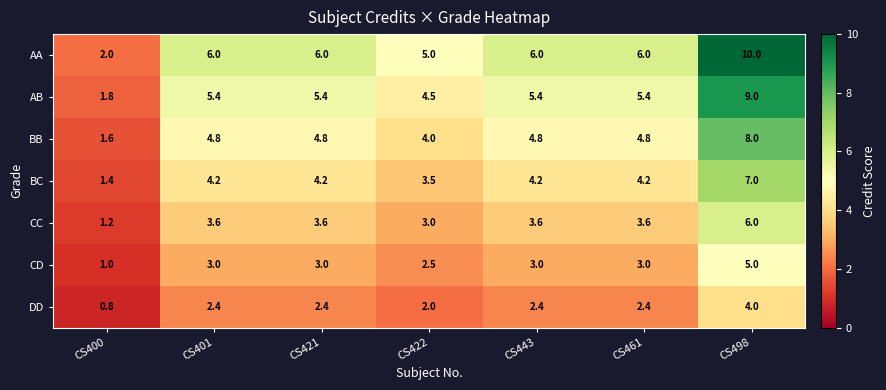

List the series in order of their peak value, highest first.

AA, AB, BB, BC, CC, CD, DD